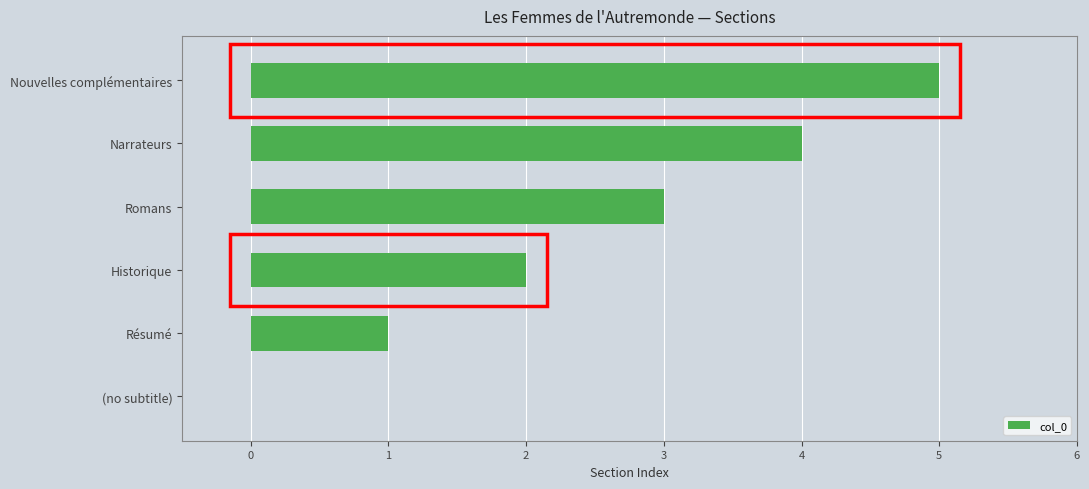

What is the greatest value displayed?

5